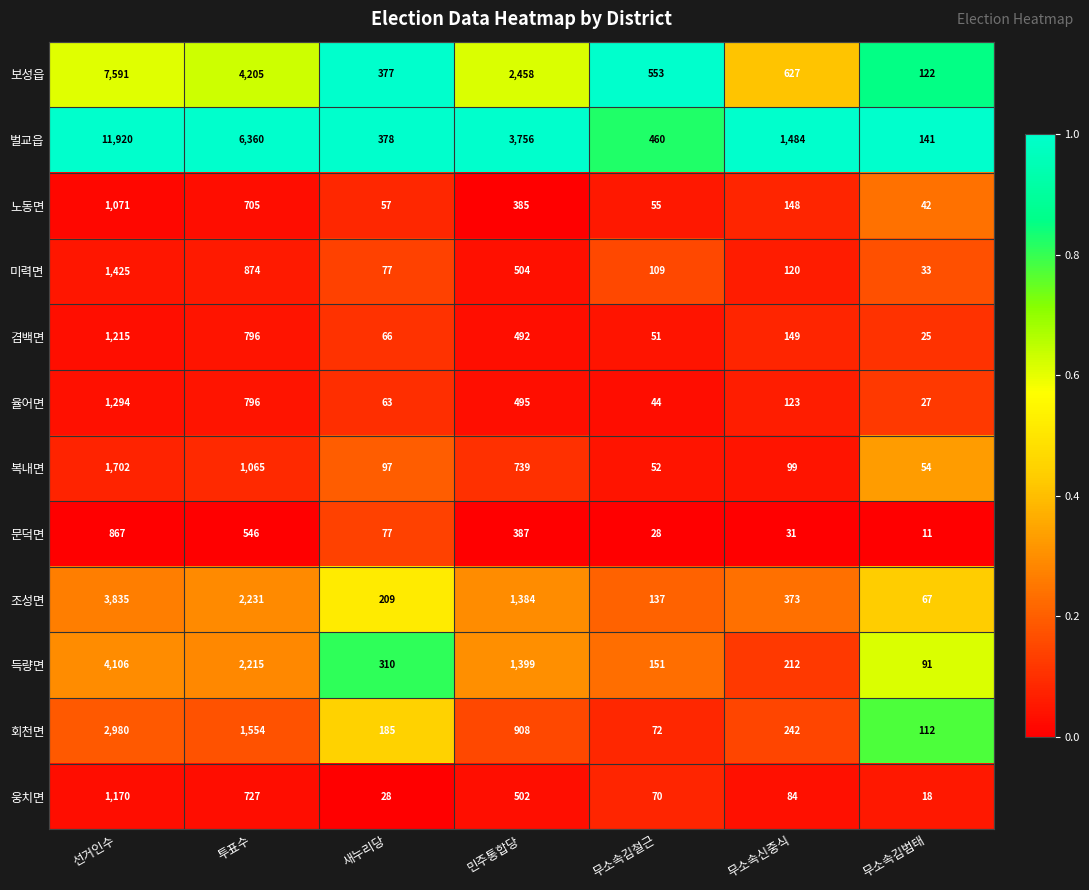

Rank the series at 선거인수 from lowest to highest value.

문덕면, 노동면, 웅치면, 겸백면, 율어면, 미력면, 복내면, 회천면, 조성면, 득량면, 보성읍, 벌교읍